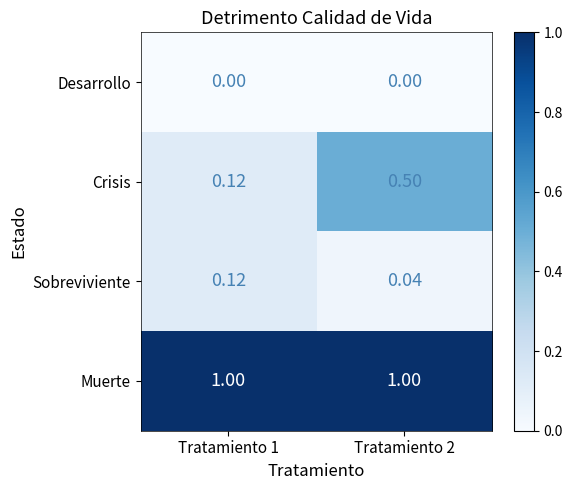

At how many categories does at least one series exceed 0?

2